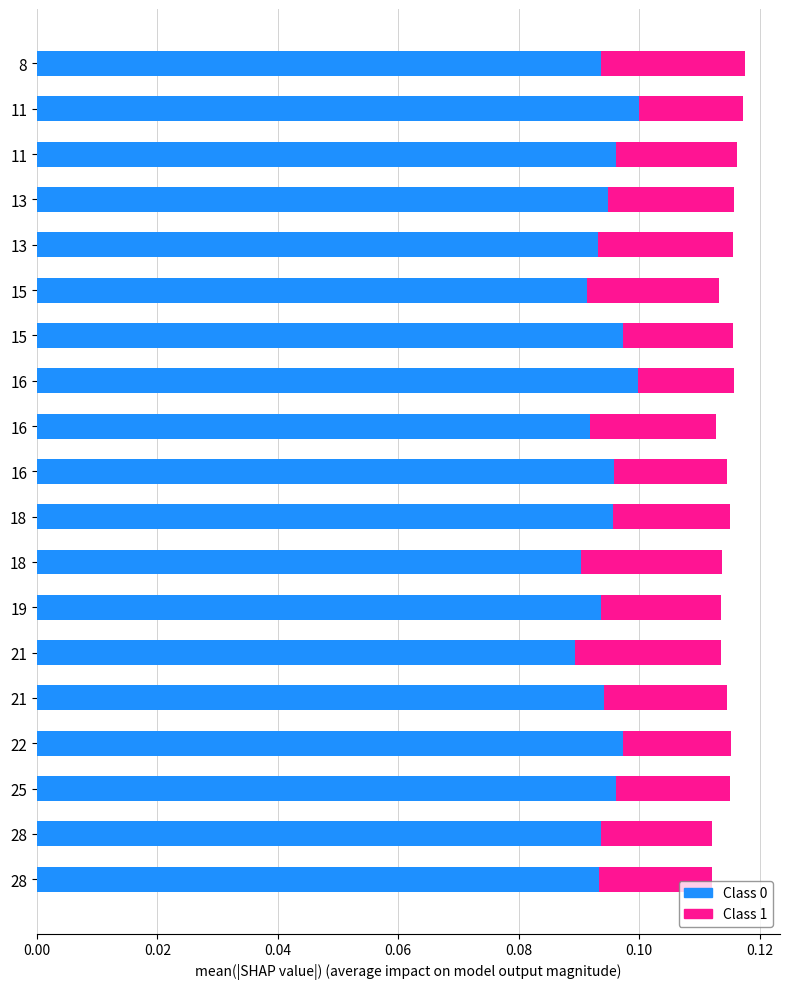

How many data points does each series have?

19